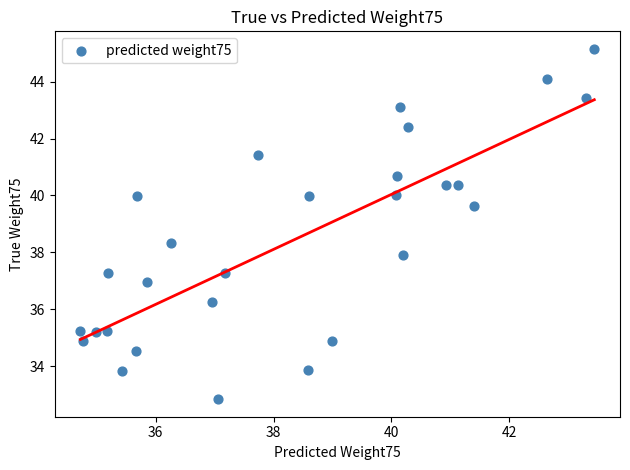

What is the range of Y values (max minus min)?

12.3